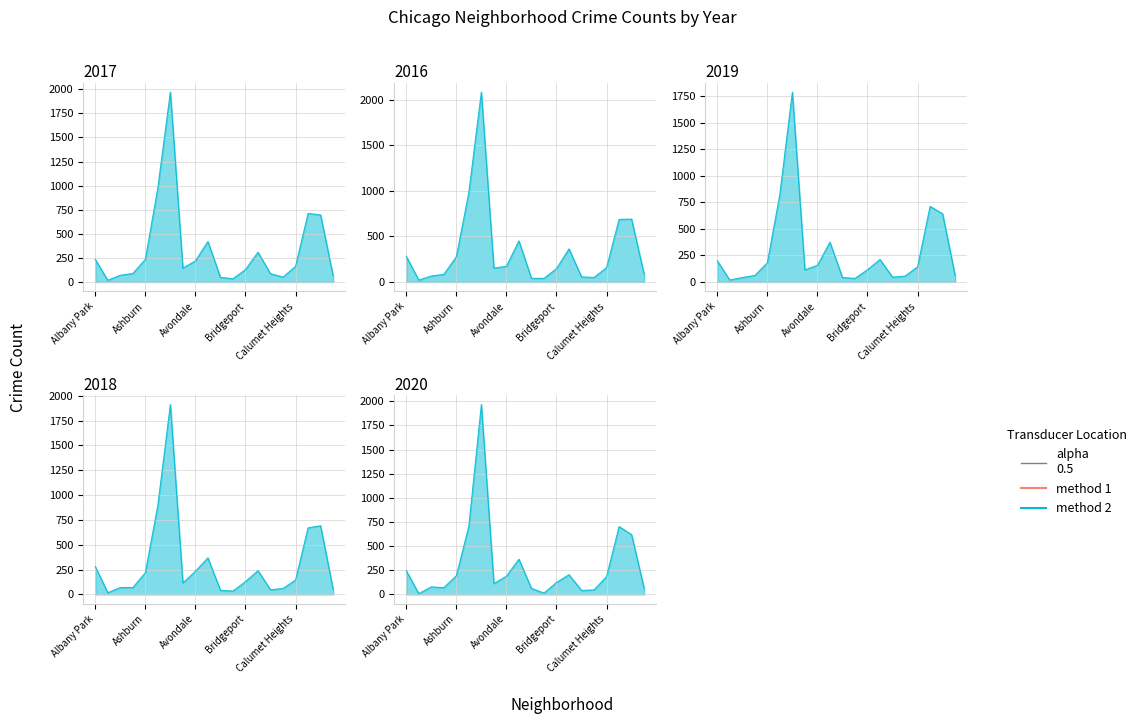

What is the label of the 14th point from the right?

Austin